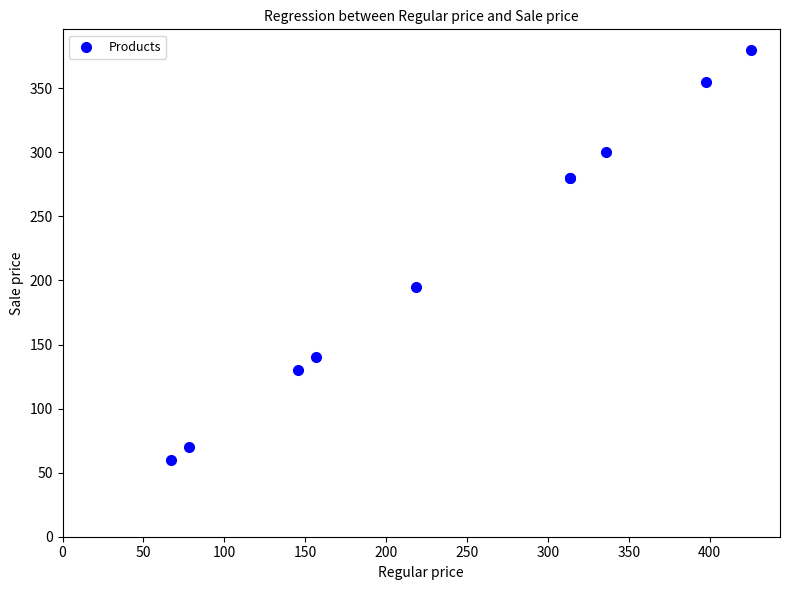

What Y value in the scatter plot is closest to 220?

195